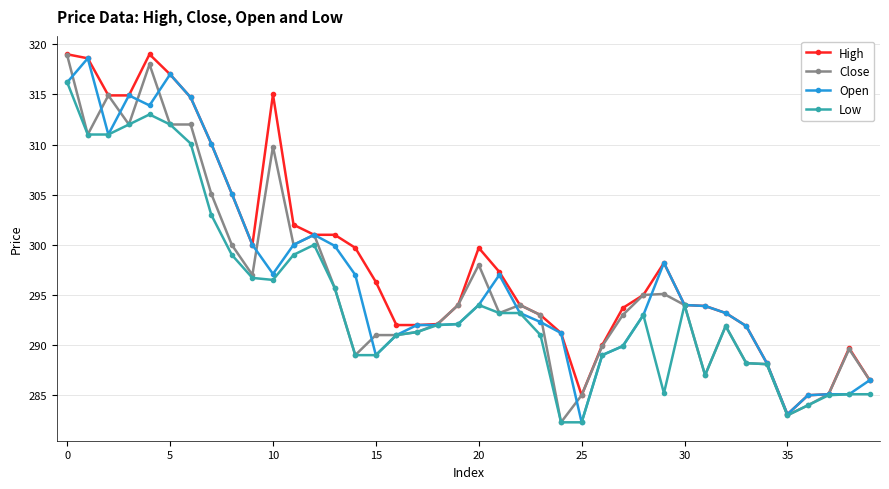

True or false: Open has more than 0 interior local peaks.

True